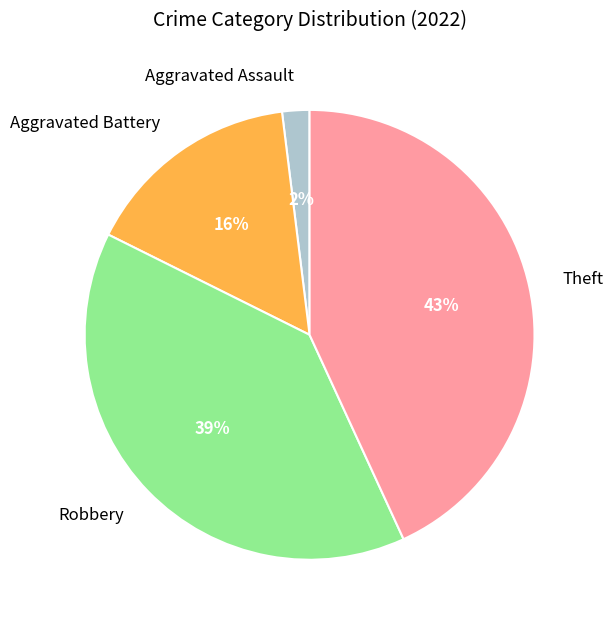

To the nearest percent, what is the difference between the largest and smallest slice percentages?

41%